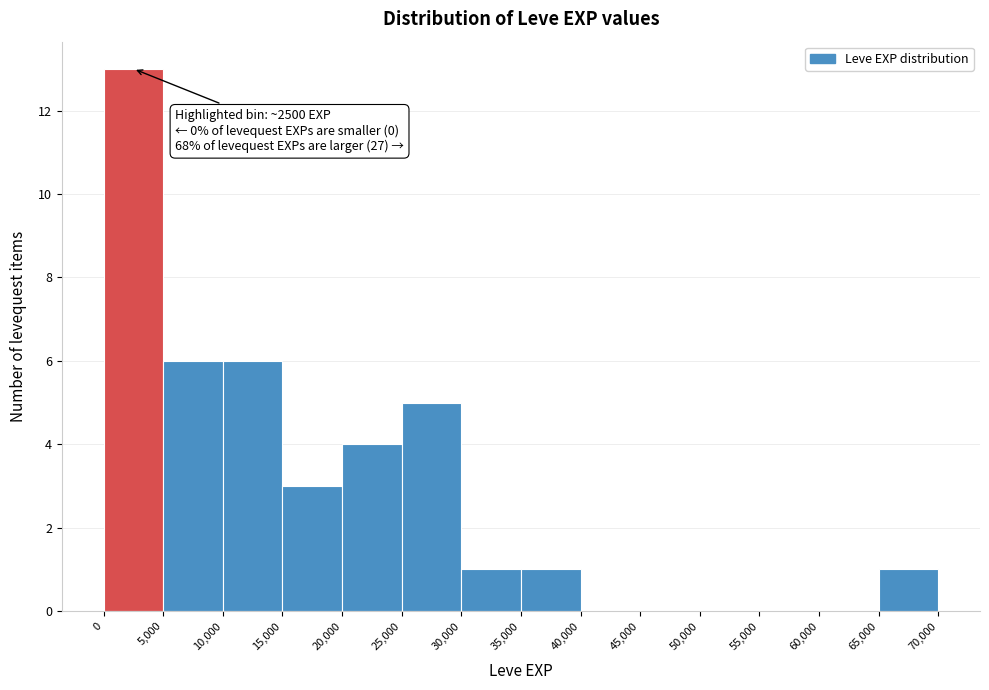

Which range on the x-axis has the tallest bar?

0 to 5,000